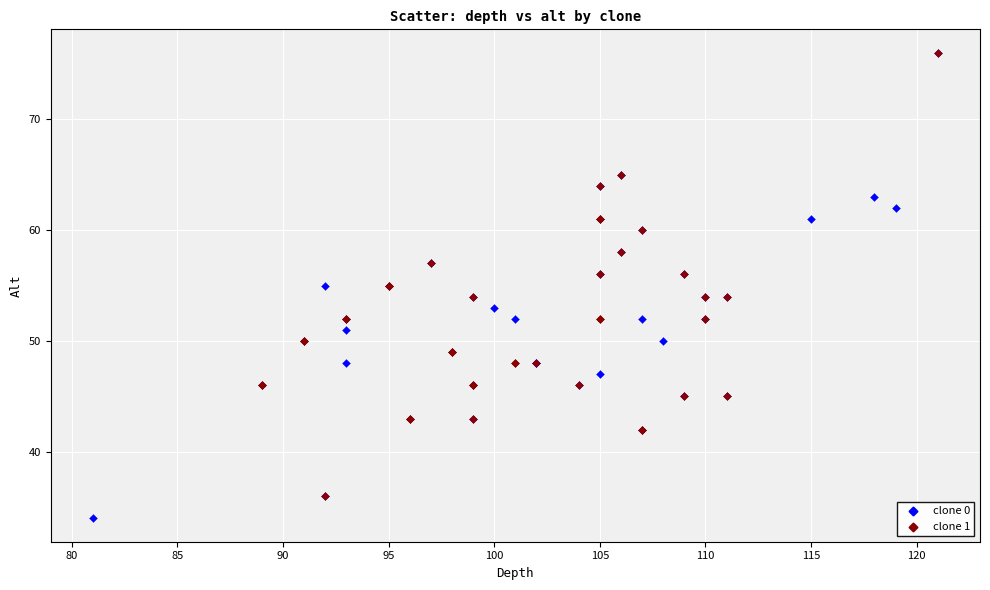

Which series reaches the minimum Y coordinate?

clone 0